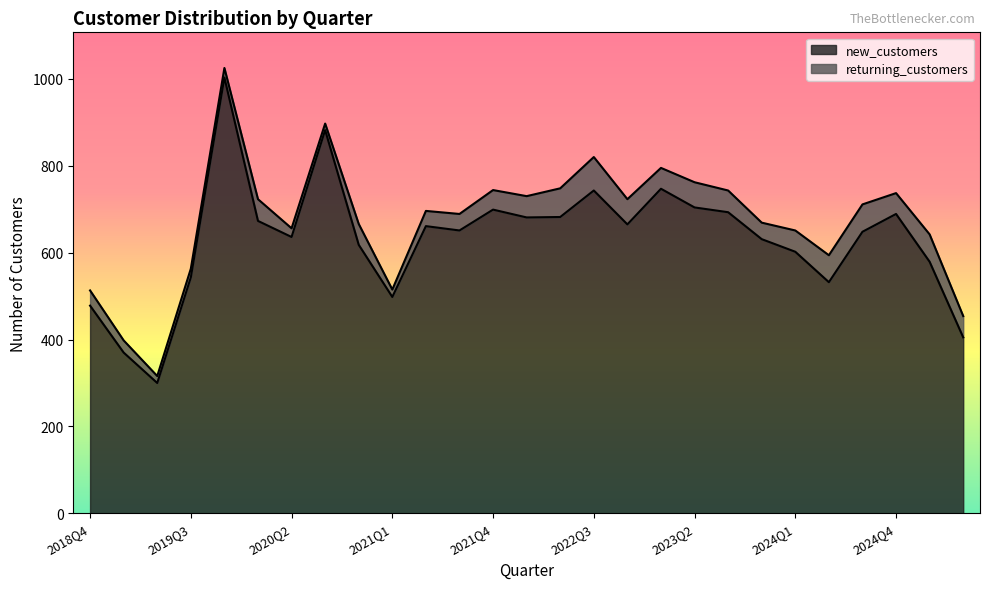

Where is the first local minimum?

2019Q2